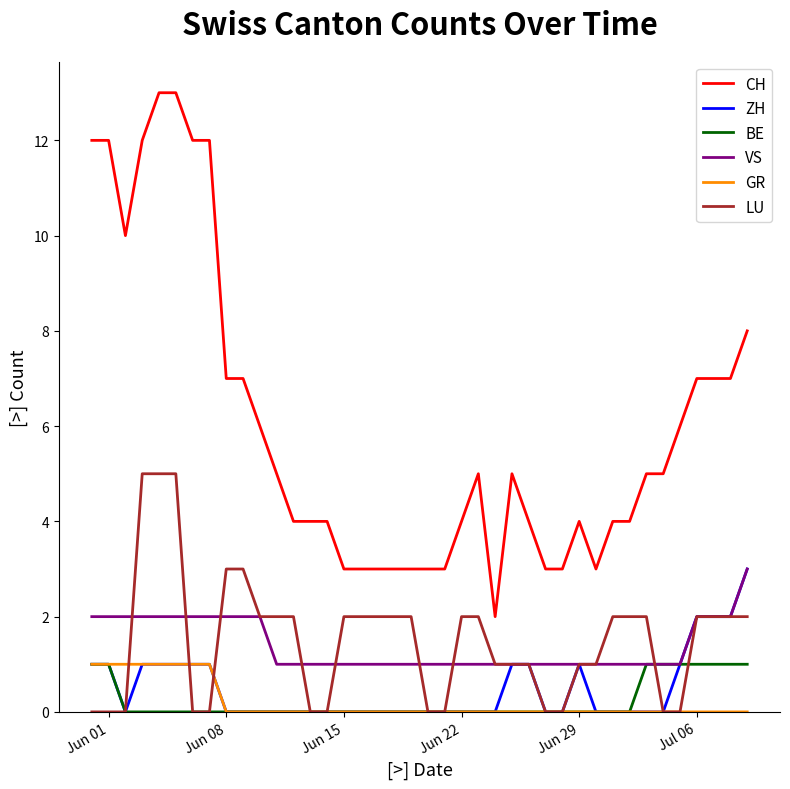

Which series has the largest total across all categories?

CH